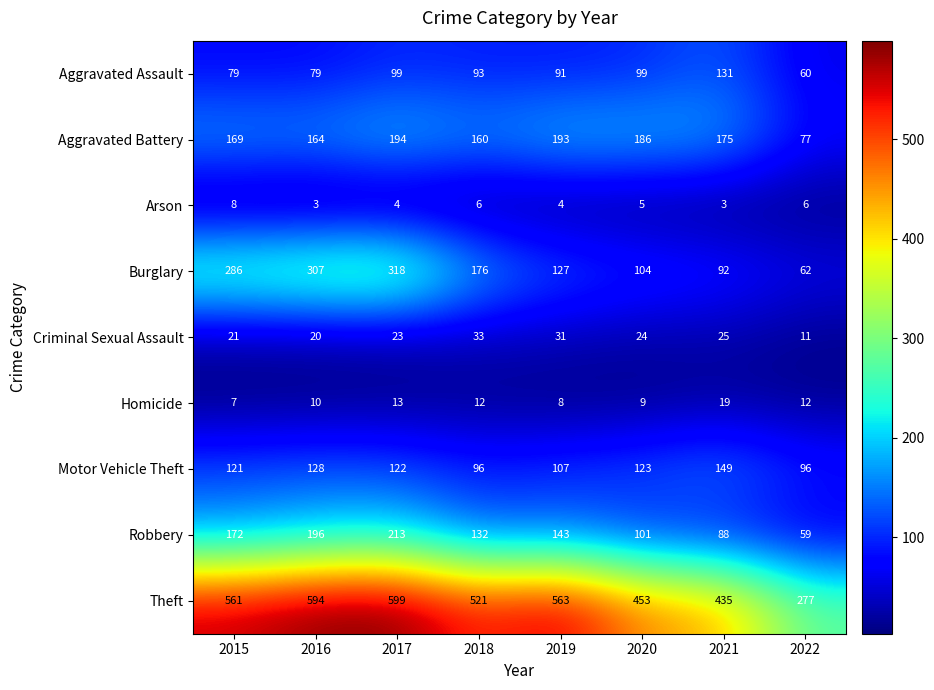

At which label does Burglary first exceed 176?

2015